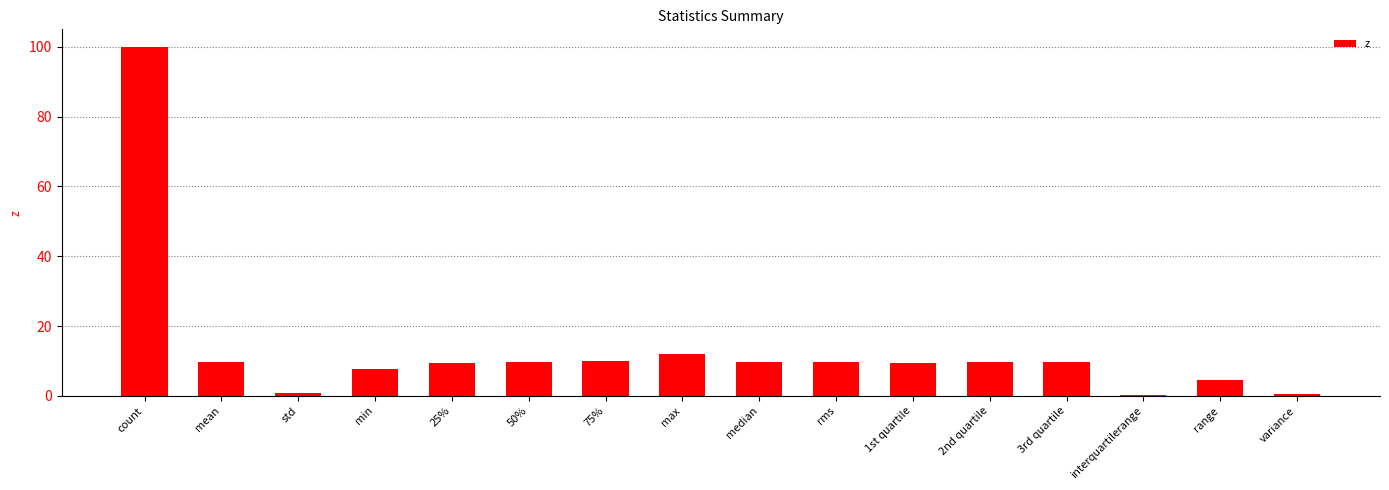

Are the bars horizontal?

No